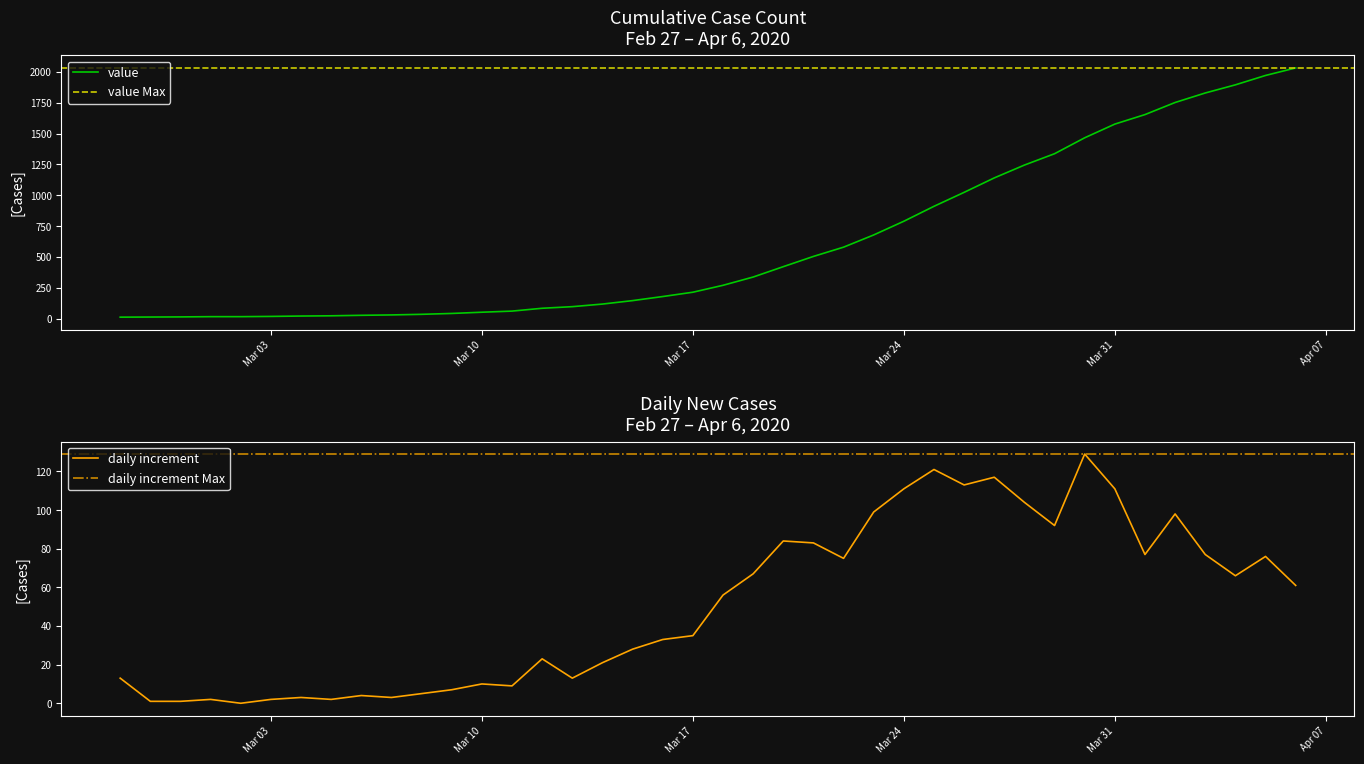

Which label corresponds to the largest value in the chart?

2020-04-06